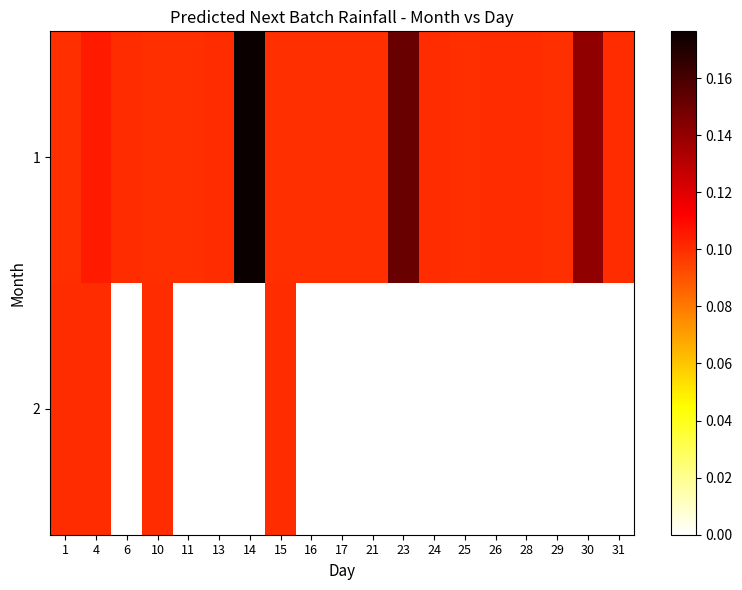

How many distinct data groups are displayed?

2